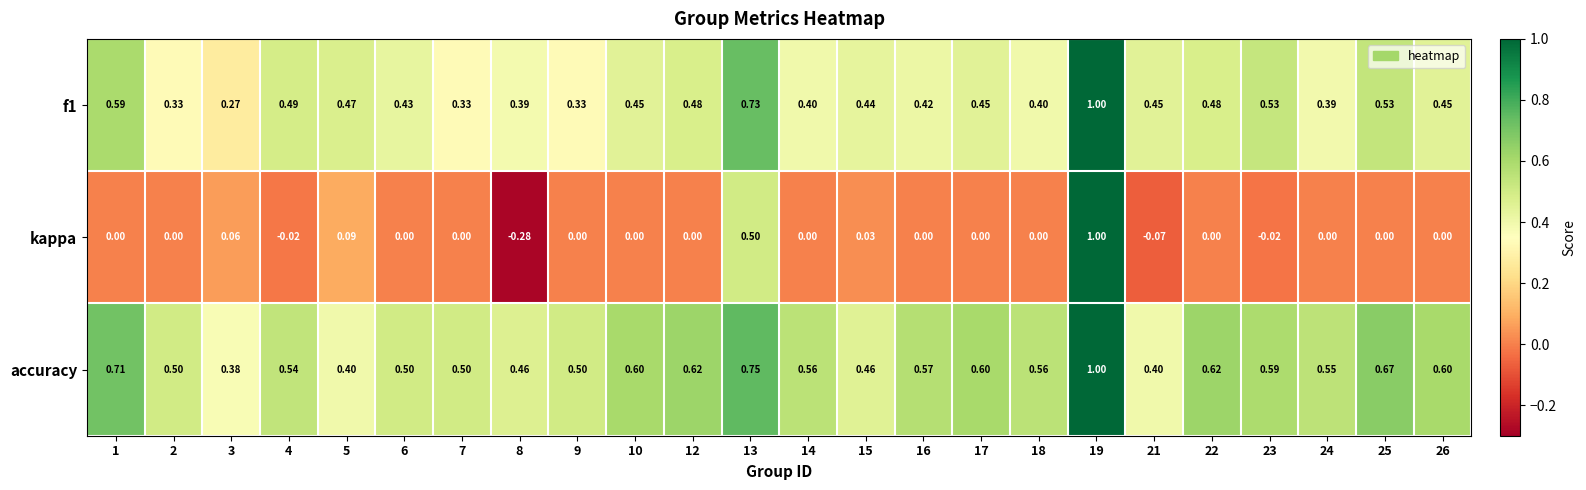

Which series has the widest spread of values?

kappa